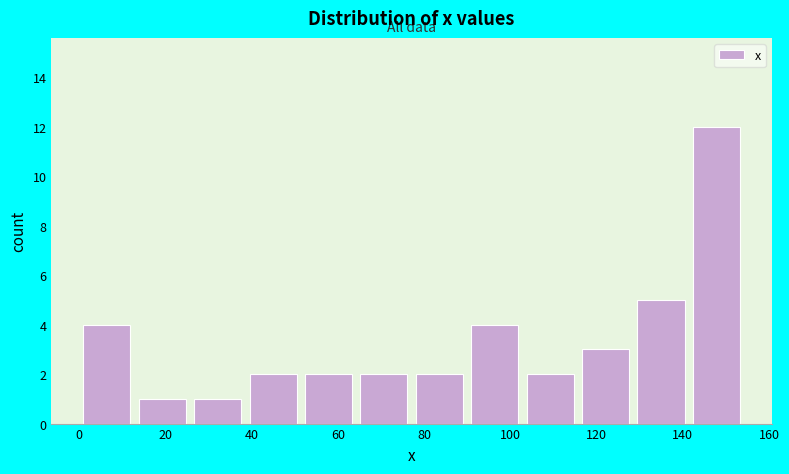

Reading left to right, transcribe this chart: for each bar, give the range it covers on the x-axis and its height. Neither the bar edges nor the heights are printed on the chart, so give them approximately, as read against the axes.

0 to 12: 4
12 to 26: 1
26 to 38: 1
38 to 52: 2
52 to 64: 2
64 to 78: 2
78 to 90: 2
90 to 102: 4
102 to 116: 2
116 to 128: 3
128 to 142: 5
142 to 154: 12